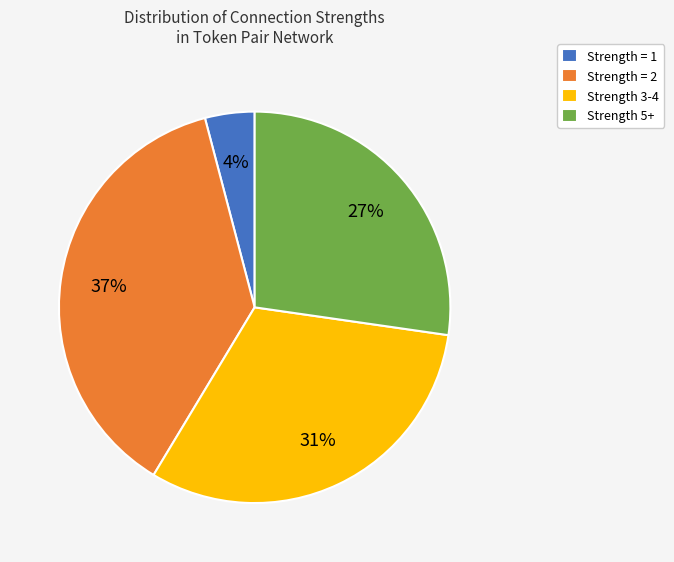

To the nearest percent, what is the average slice percentage?

25%